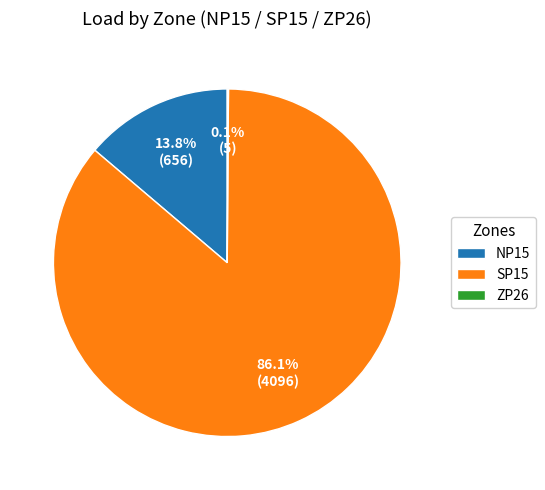

Which slice represents more than half of the pie?

SP15